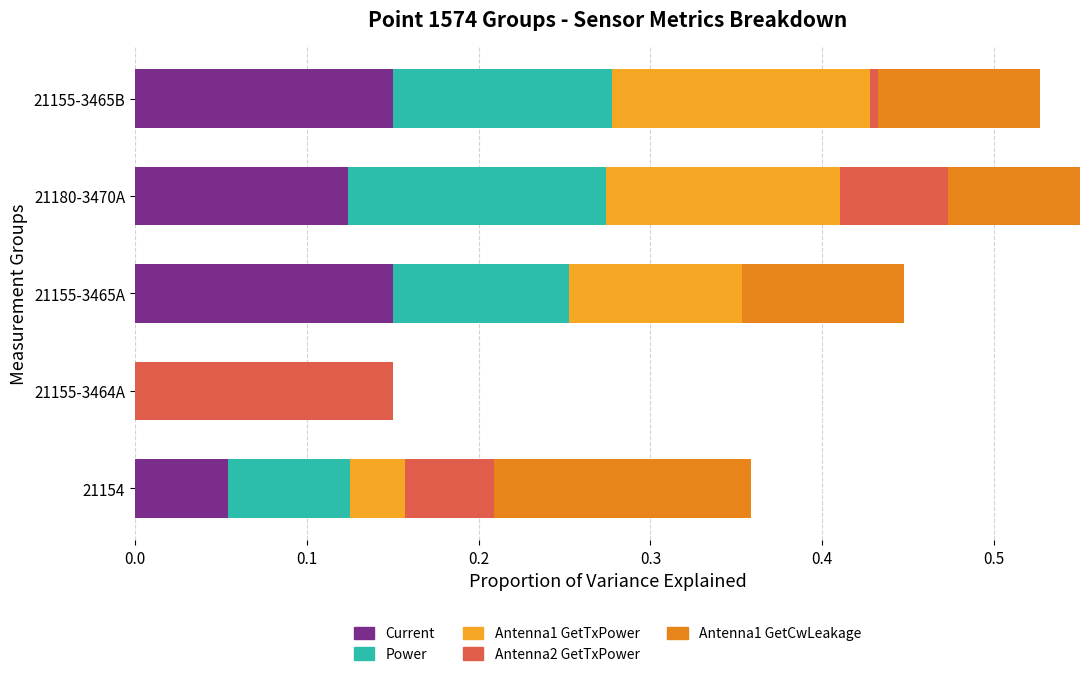

How many data points does each series have?

5